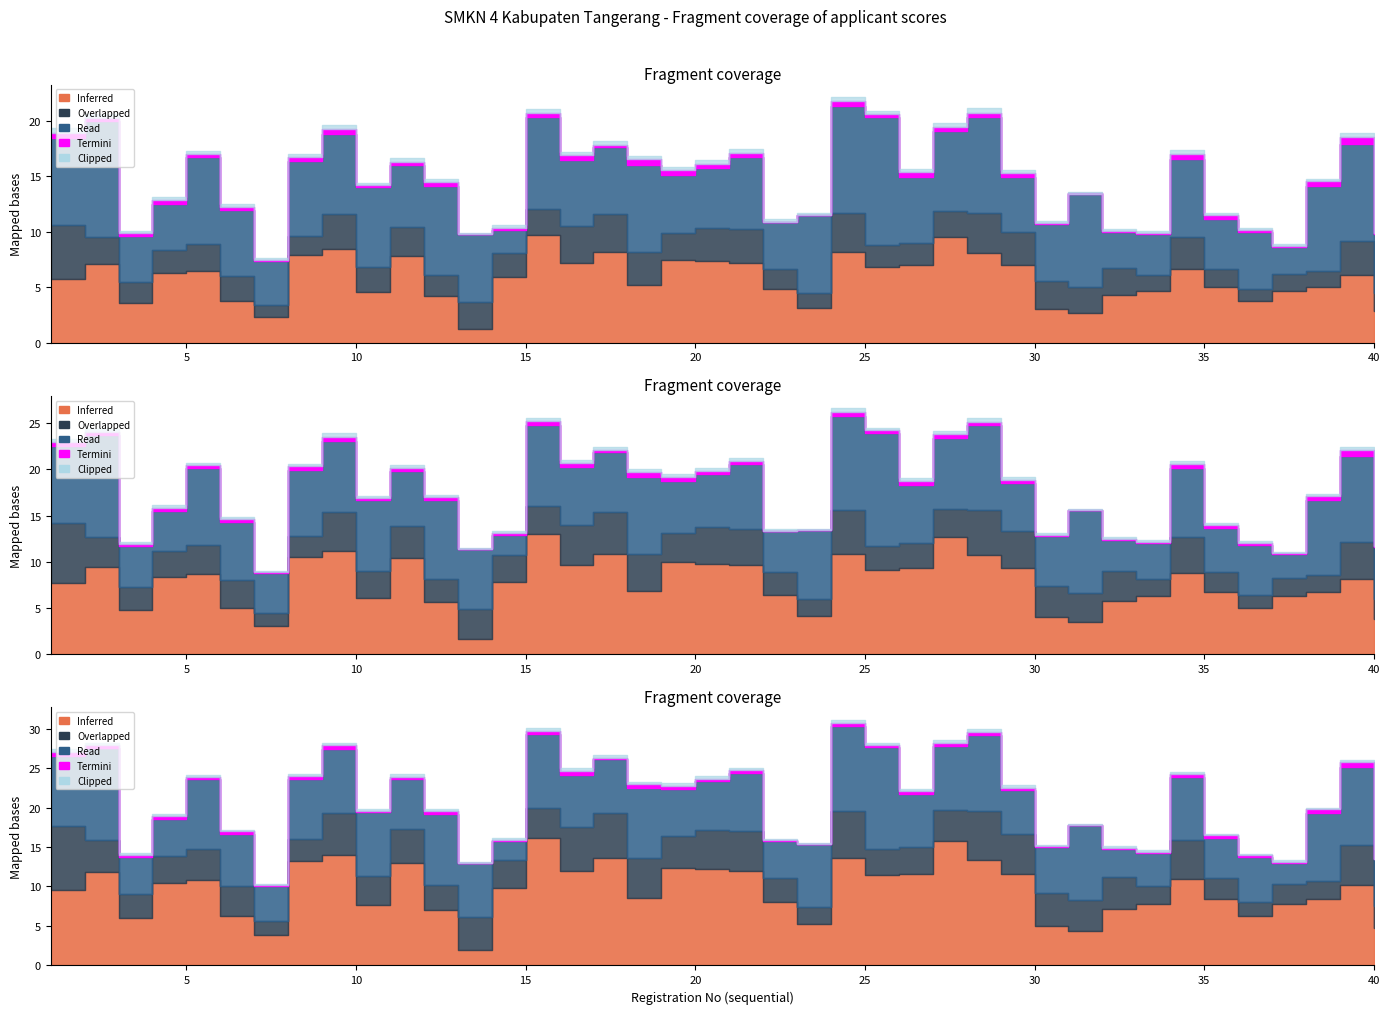

True or false: Read and Overlapped cross at least once.

False